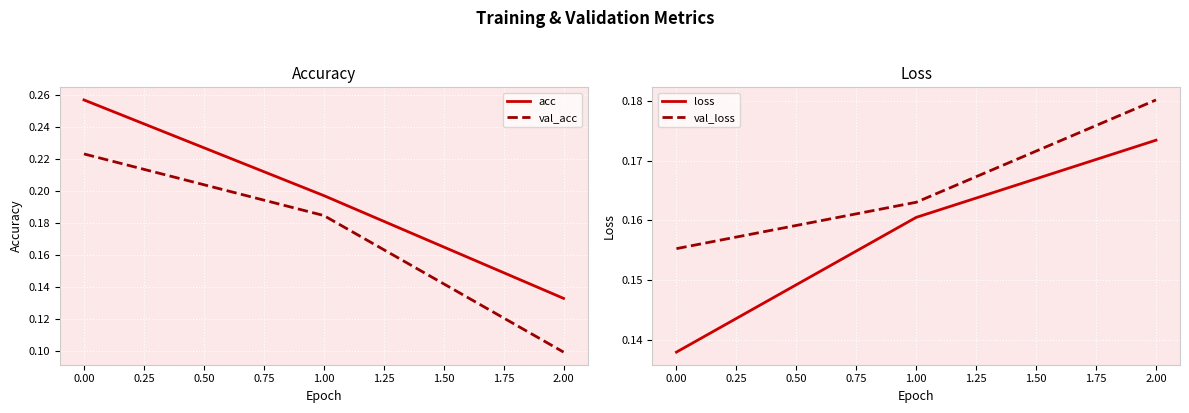

Which category has the lowest value in the val_acc series?

2.00